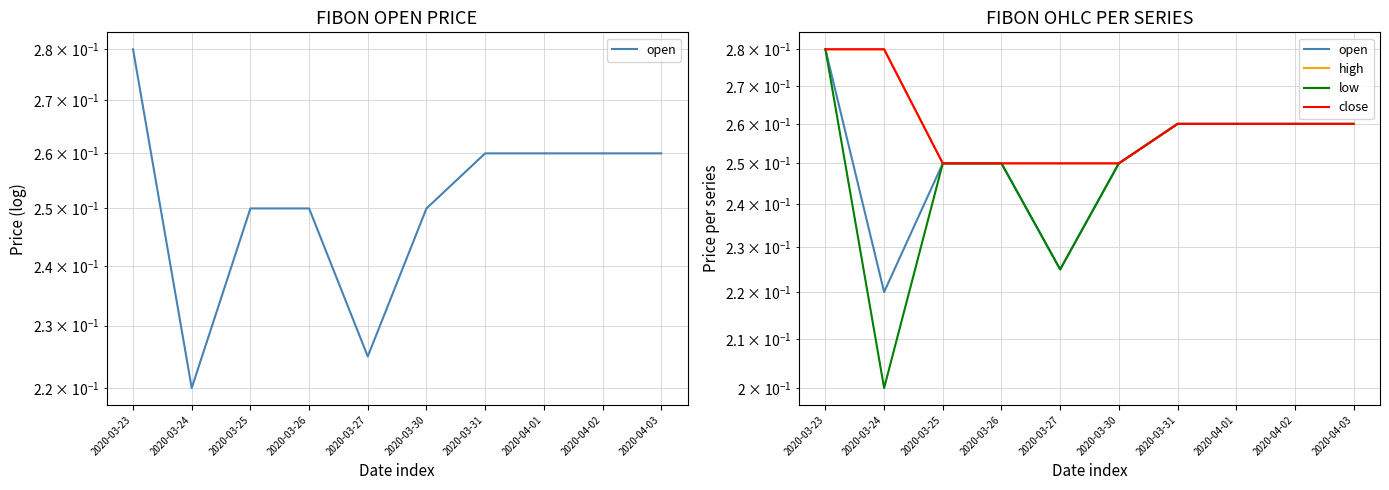

Count the open values in the range 0 to 1.

10